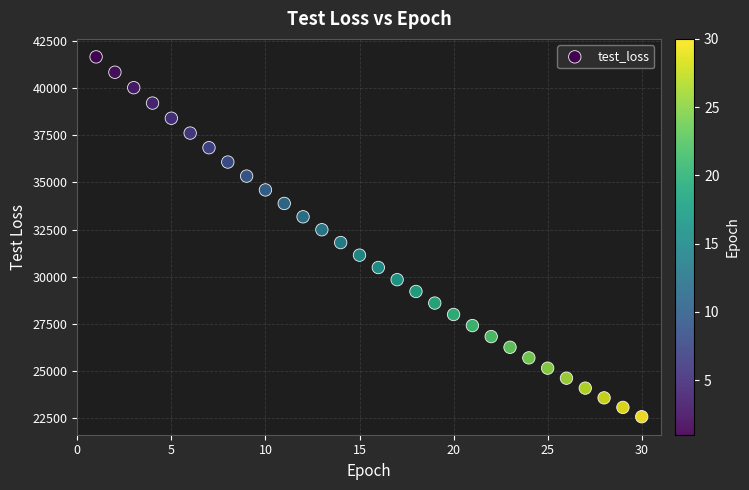

What is the range of Y values (max minus min)?

19078.0